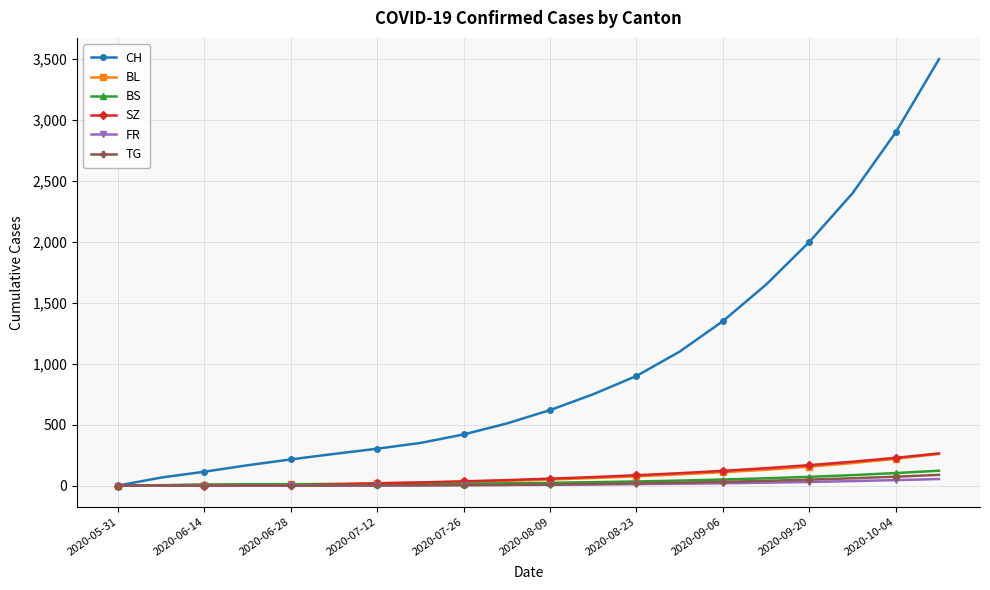

What are all the series names shown in the legend?

CH, BL, BS, SZ, FR, TG